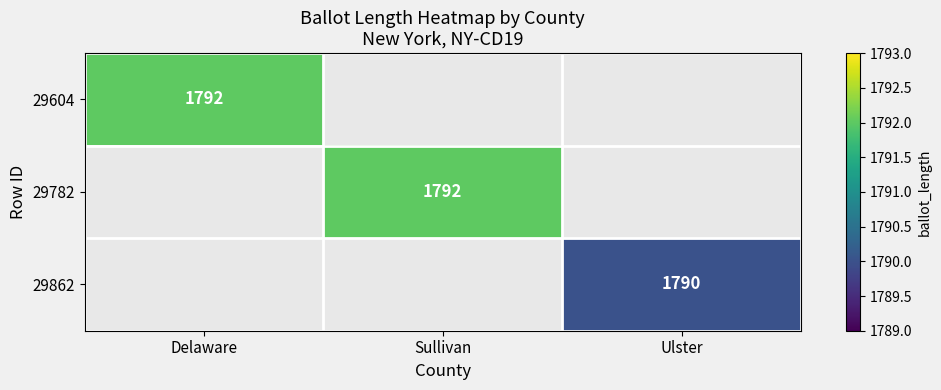

The value of 29782 at Sullivan is 938.6. True or false?

False